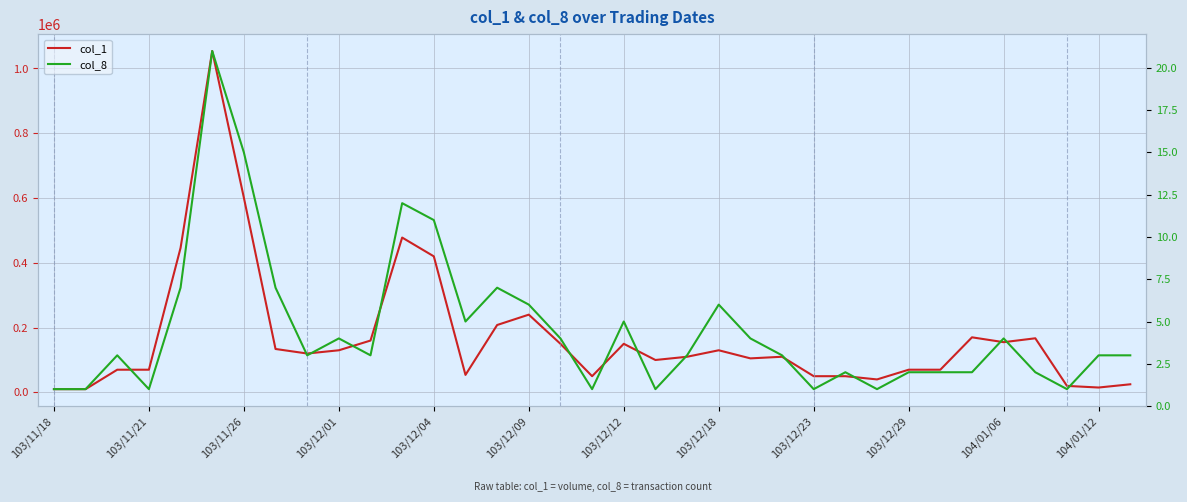

What is the difference between the maximum and minimum values in the col_8 series?

20